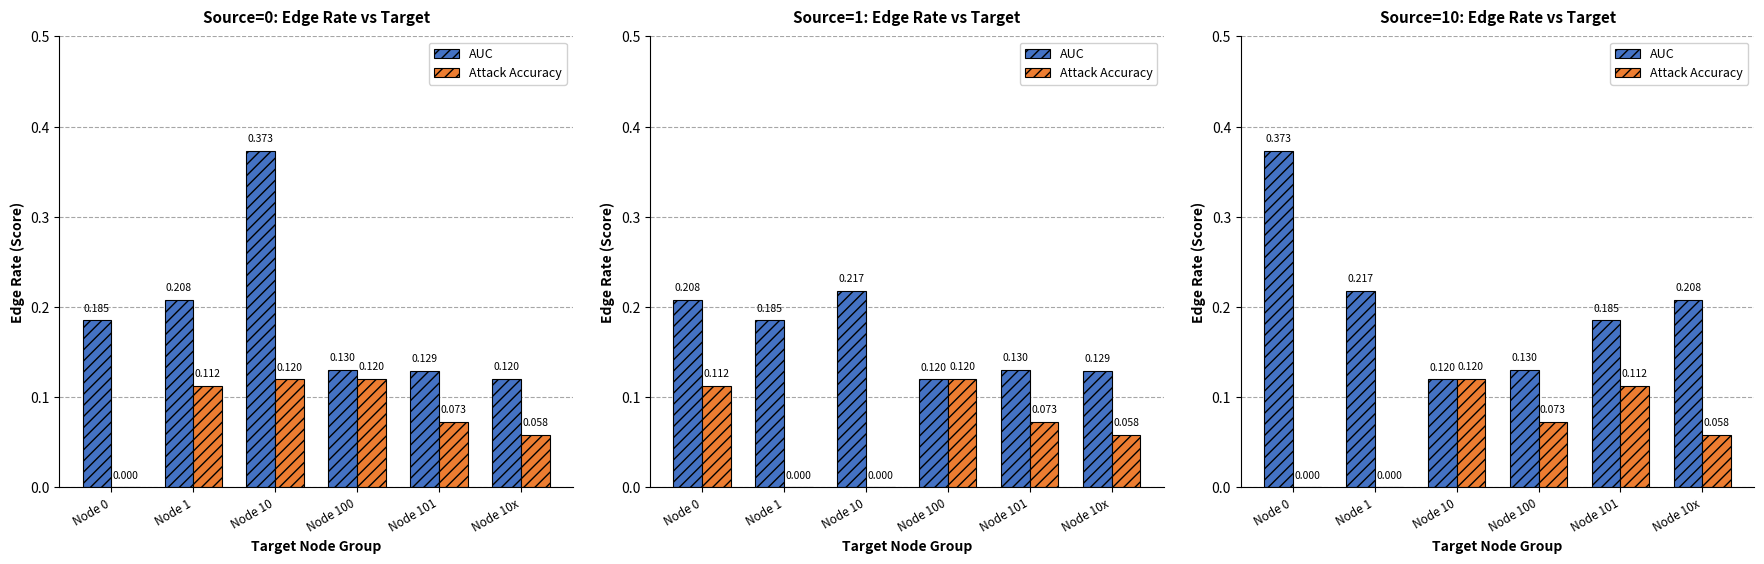

What are all the series names shown in the legend?

AUC, Attack Accuracy